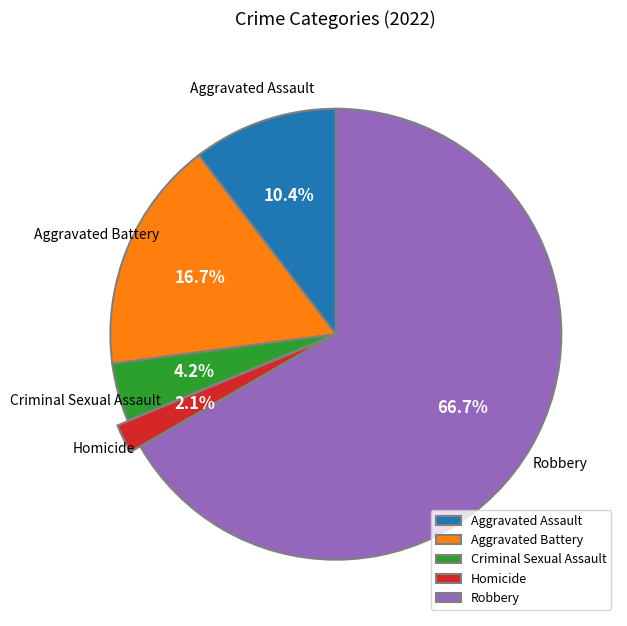

How much of the chart is everything except Aggravated Assault?

89.6%